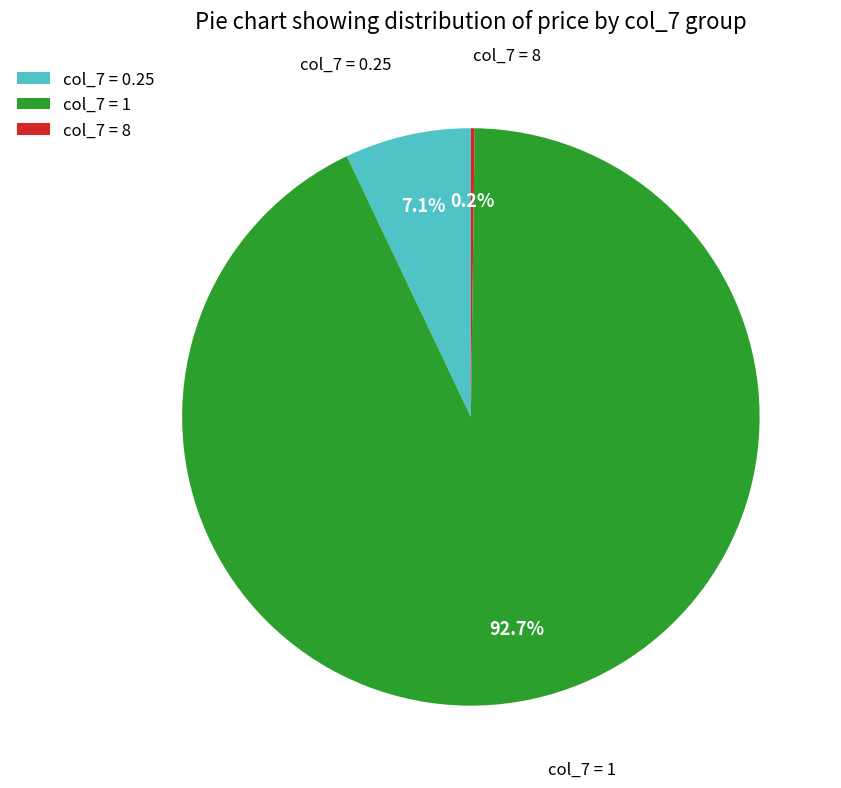

What percentage is NOT represented by col_7 = 0.25?

92.9%